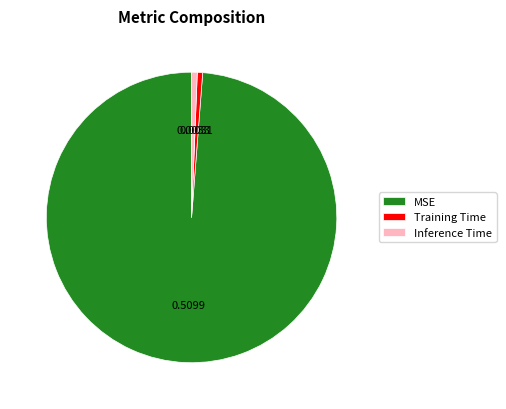

Do Training Time and Inference Time together represent more than half of the pie?

No